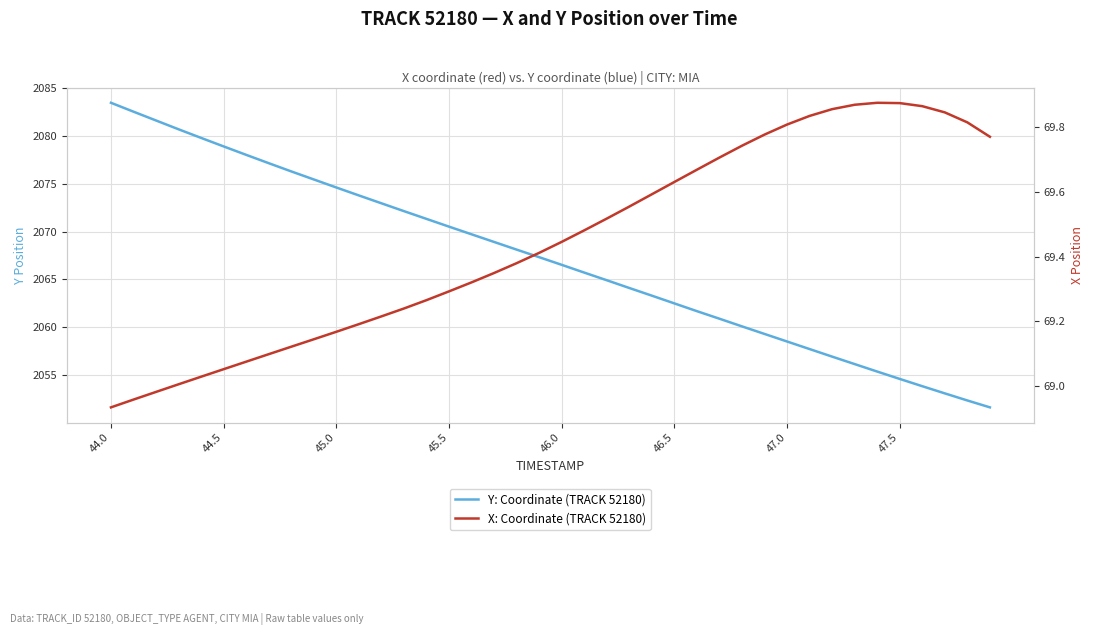

What is the value of the X: Coordinate (TRACK 52180) point at the 37th from the left?

69.9